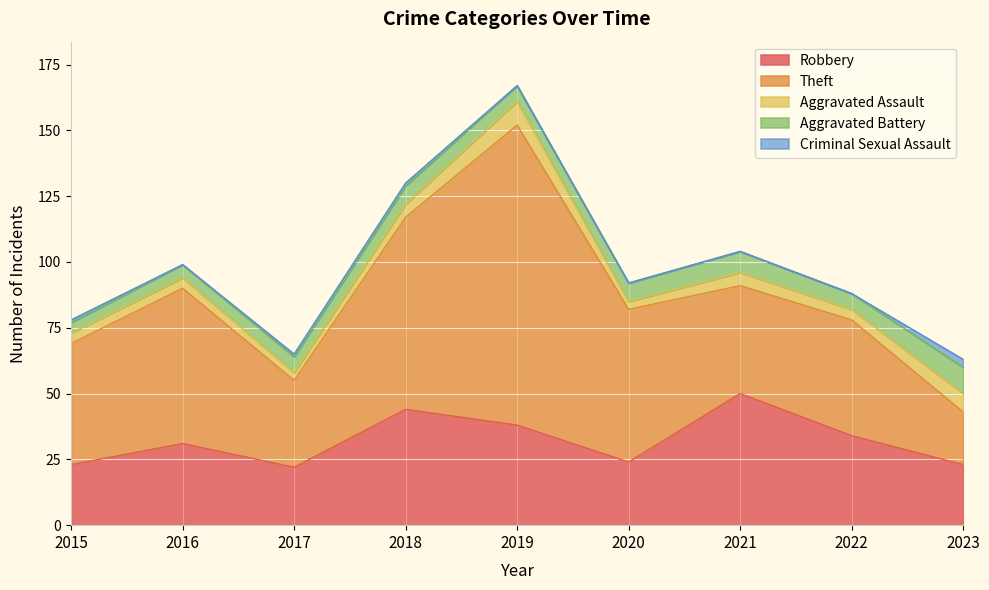

What is the value of the Criminal Sexual Assault point at the 9th from the left?

3